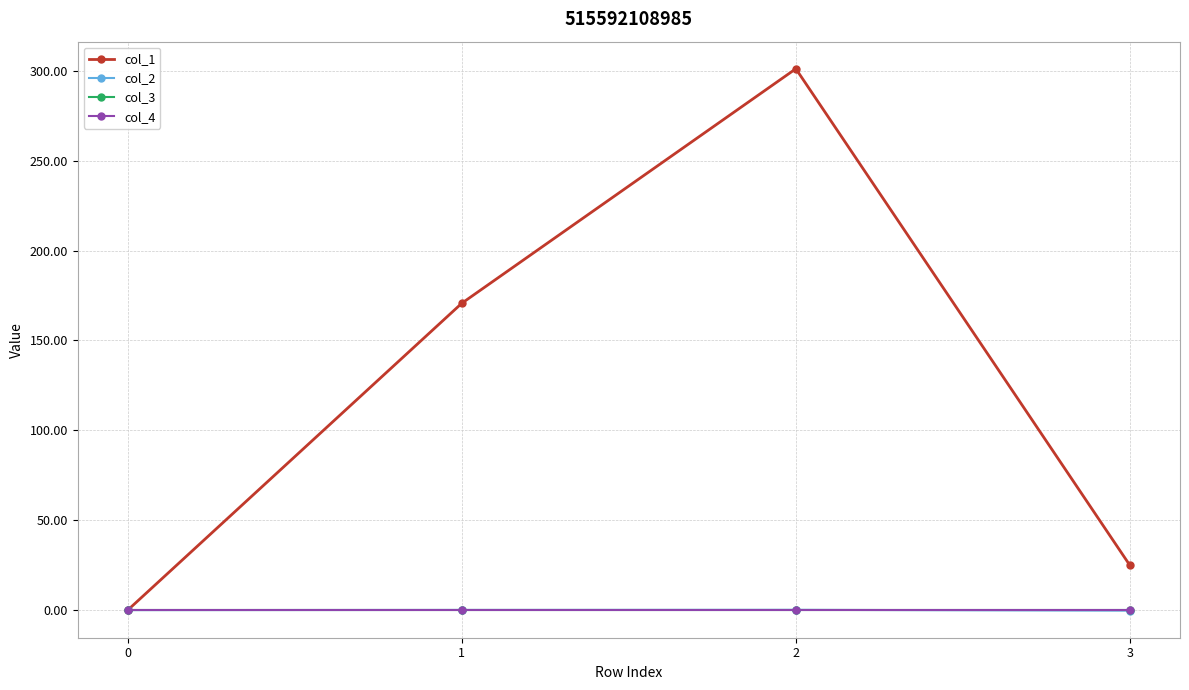

At which label does col_2 reach its peak?

2